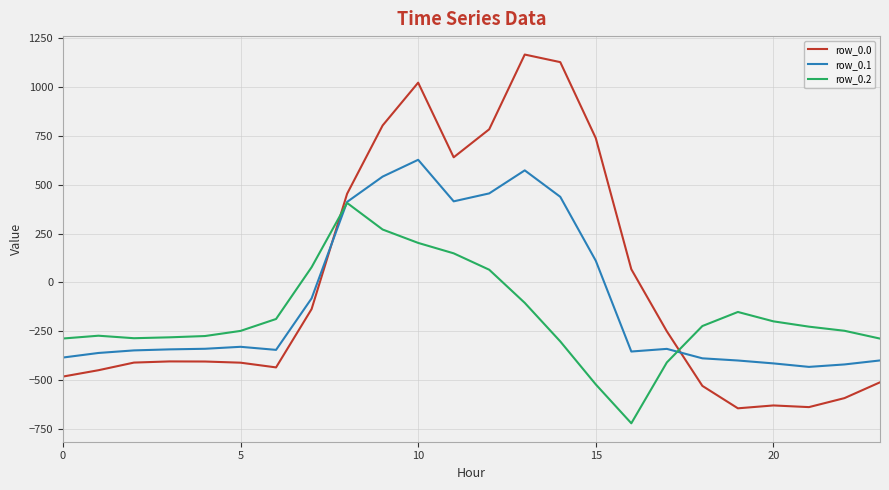

List the series in order of their peak value, lowest first.

row_0.2, row_0.1, row_0.0